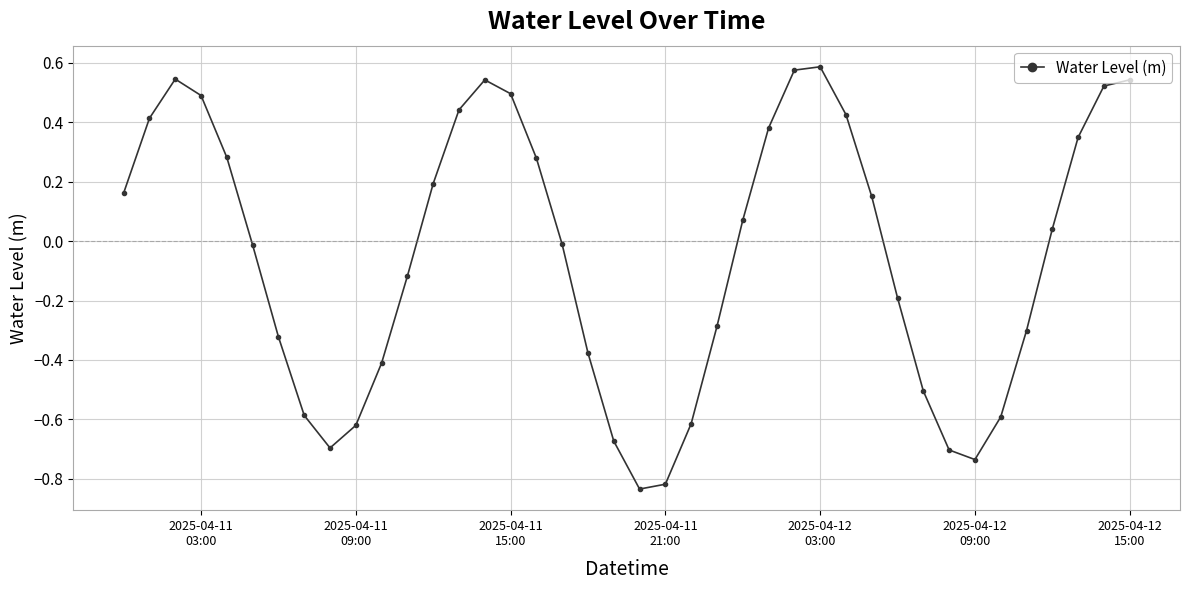

How many points are lower than both their immediate neighbors (excluding endpoints)?

3